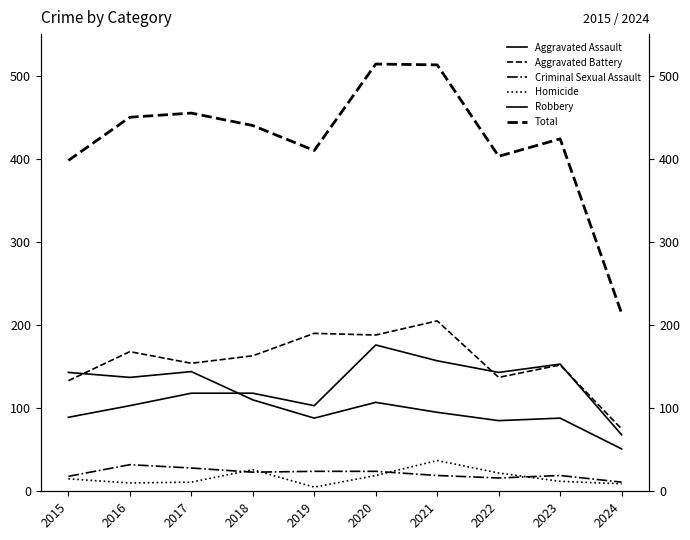

At which category does the chart reach its minimum across all series?

2019